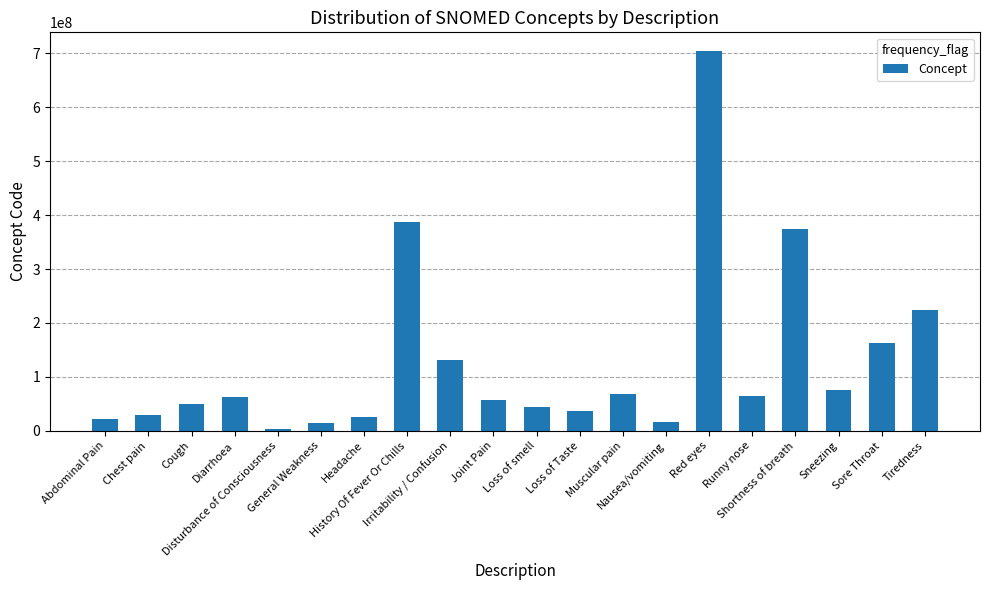

What is the difference between the second highest and second lowest values?

372869998